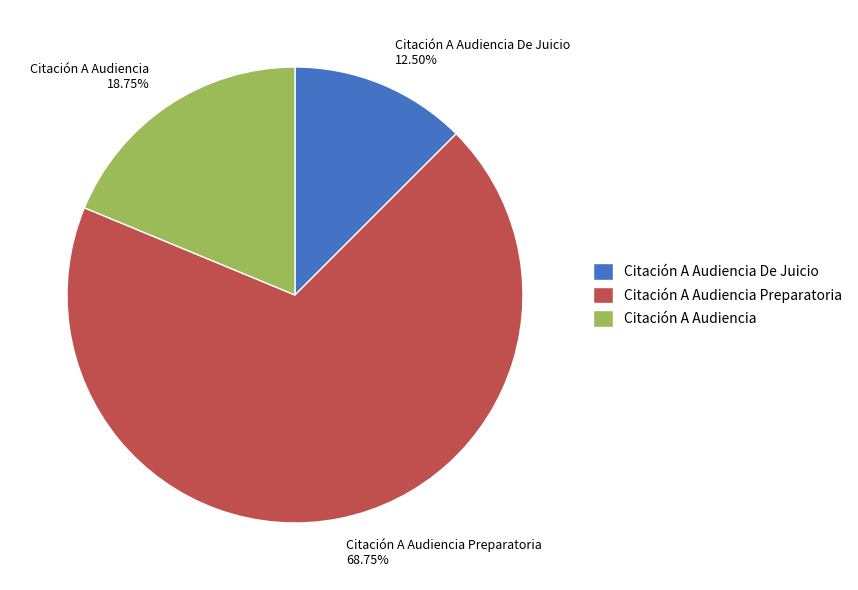

Which category has the smallest portion of the pie?

Citación A Audiencia De Juicio